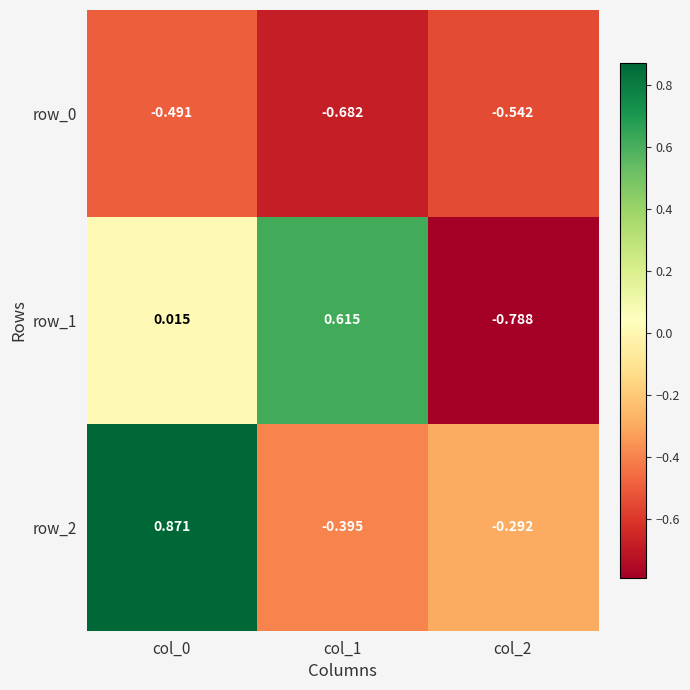

What is the sum of all row_2 values?

0.2